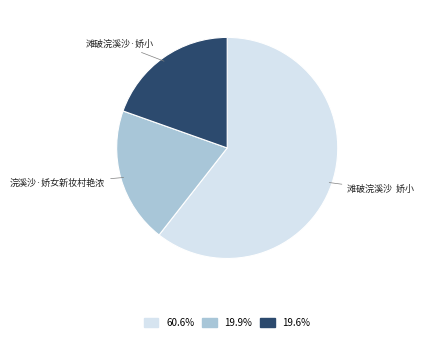

Does 滩破浣溪沙·娇小 represent more than half of the total?

No